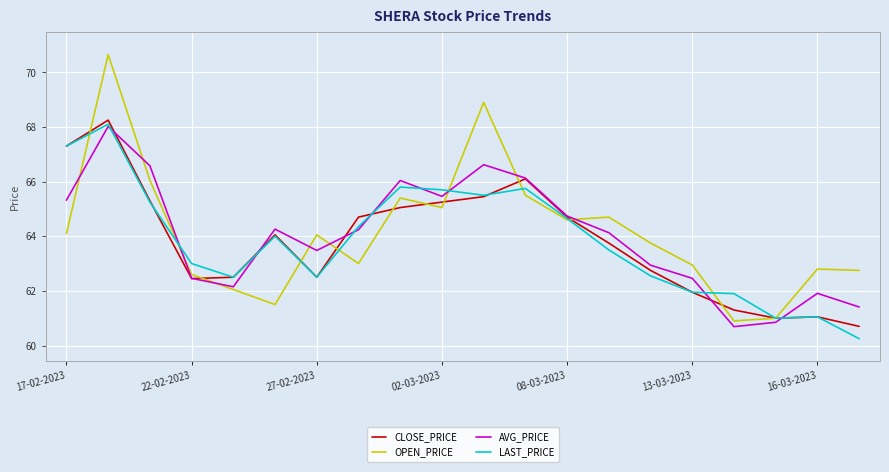

What is the highest value of the LAST_PRICE series?

68.1